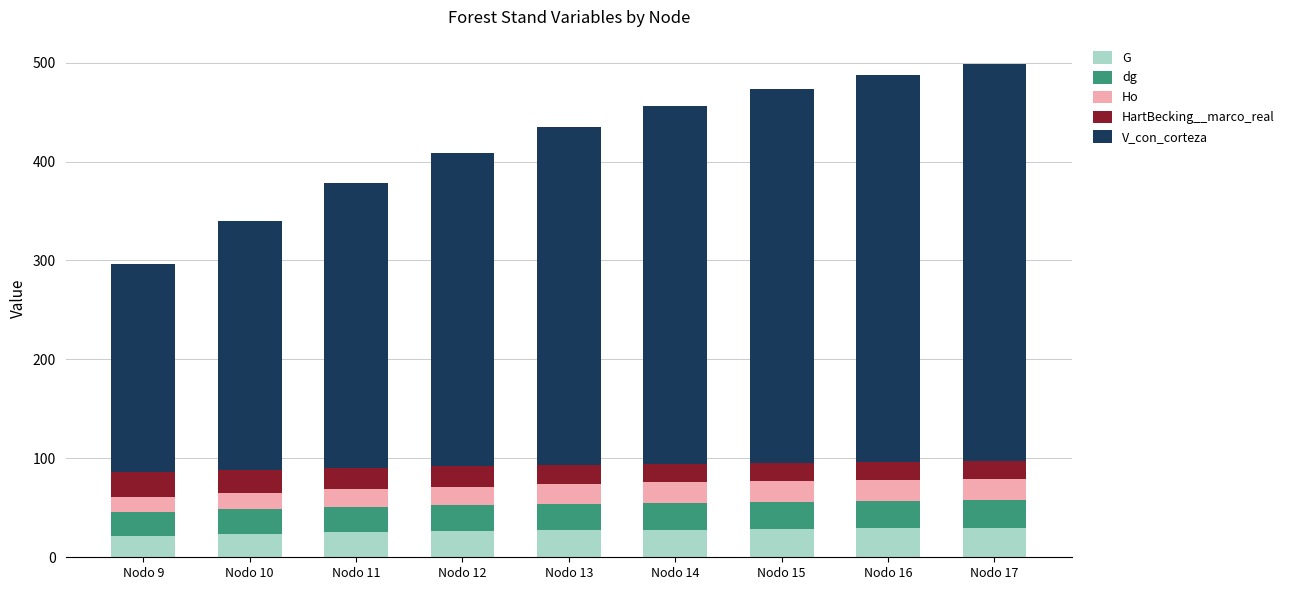

The G series shows 6.7 at Nodo 10. True or false?

False